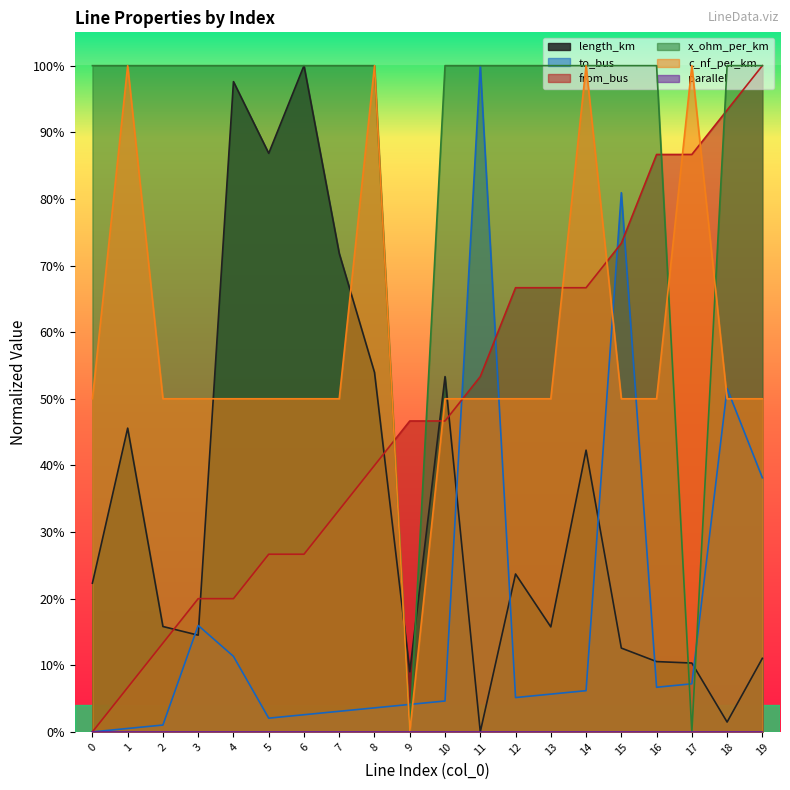

After their last crossing, which series has the higher values: length_km or from_bus?

from_bus